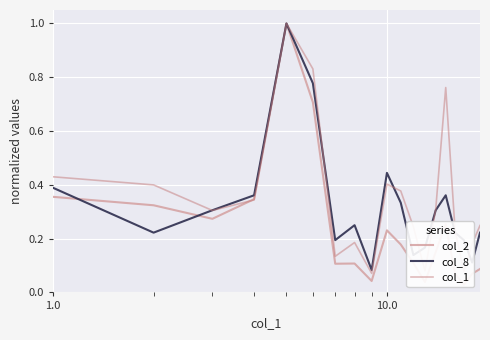

In col_8, how many points are lower than both neighbors (excluding endpoints)?

5